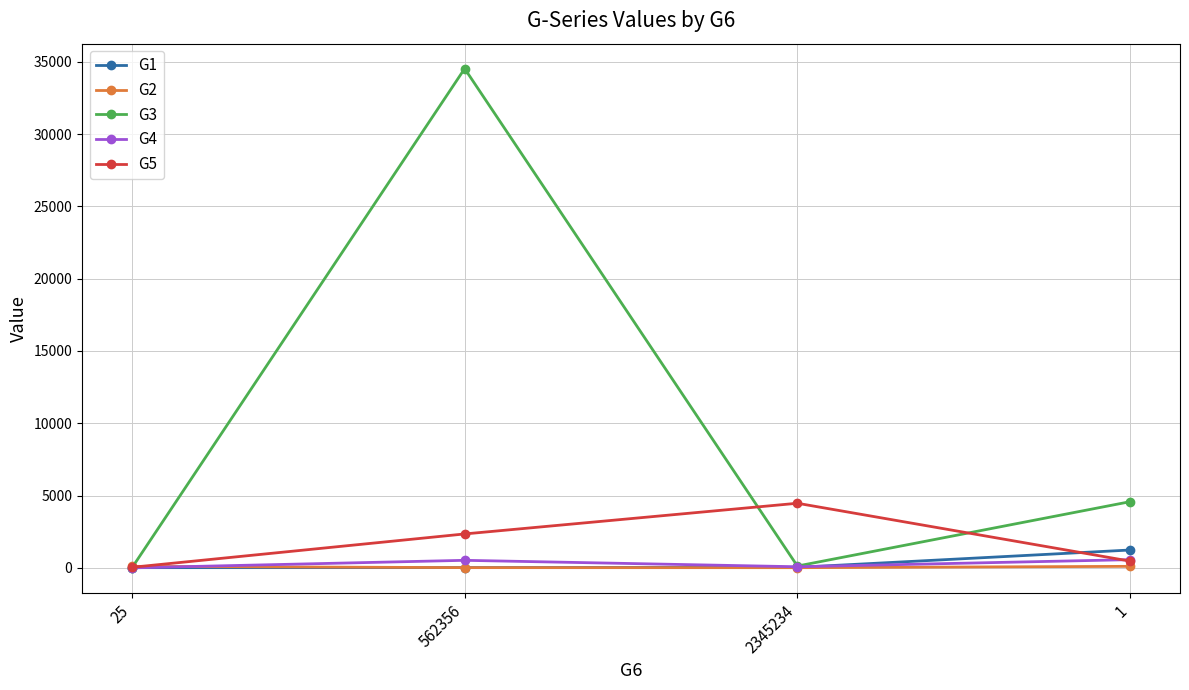

What is the highest value of the G4 series?

567.0